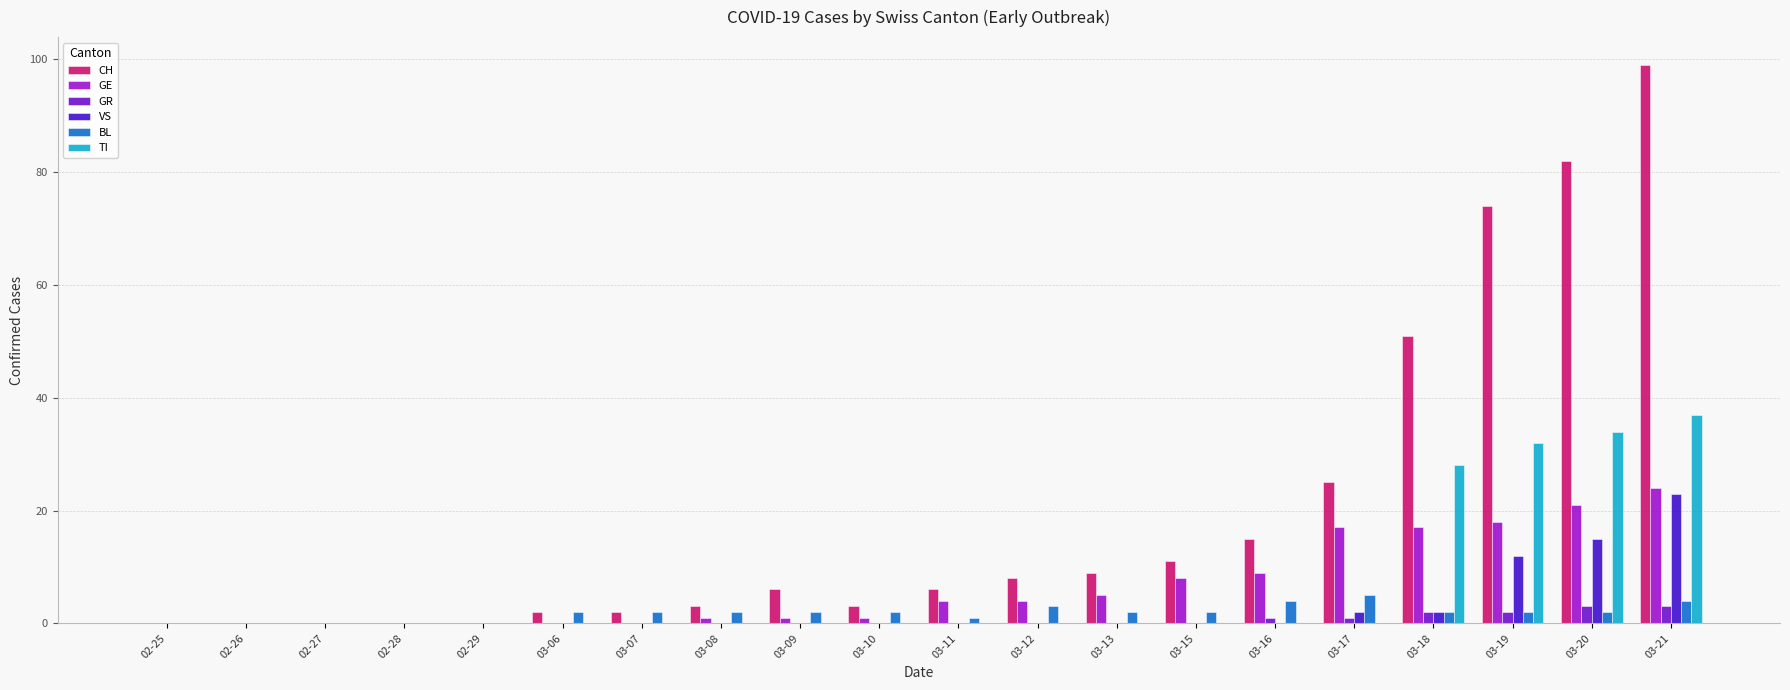

Which series changed the most between 03-18 and 03-20?

CH